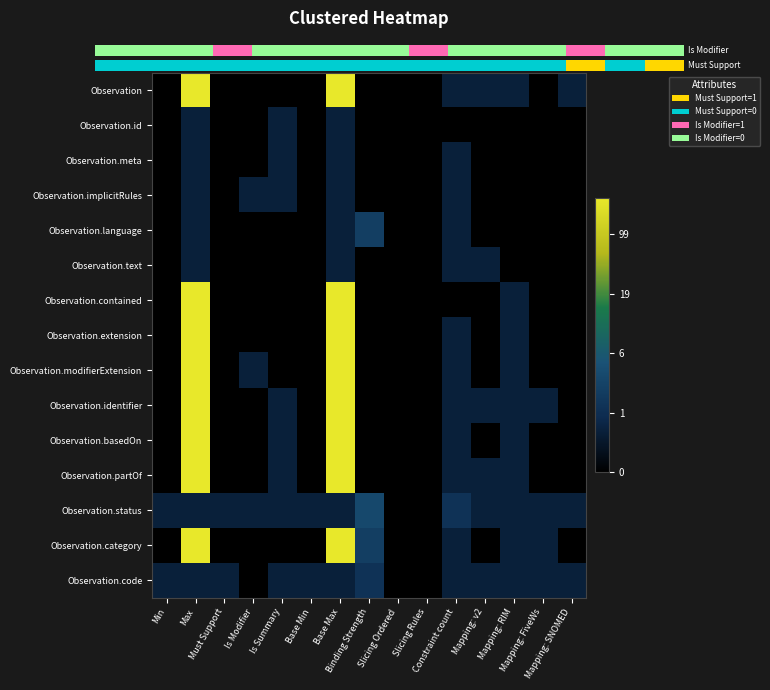

What is the total value across all series at Mapping: RIM?

6.9